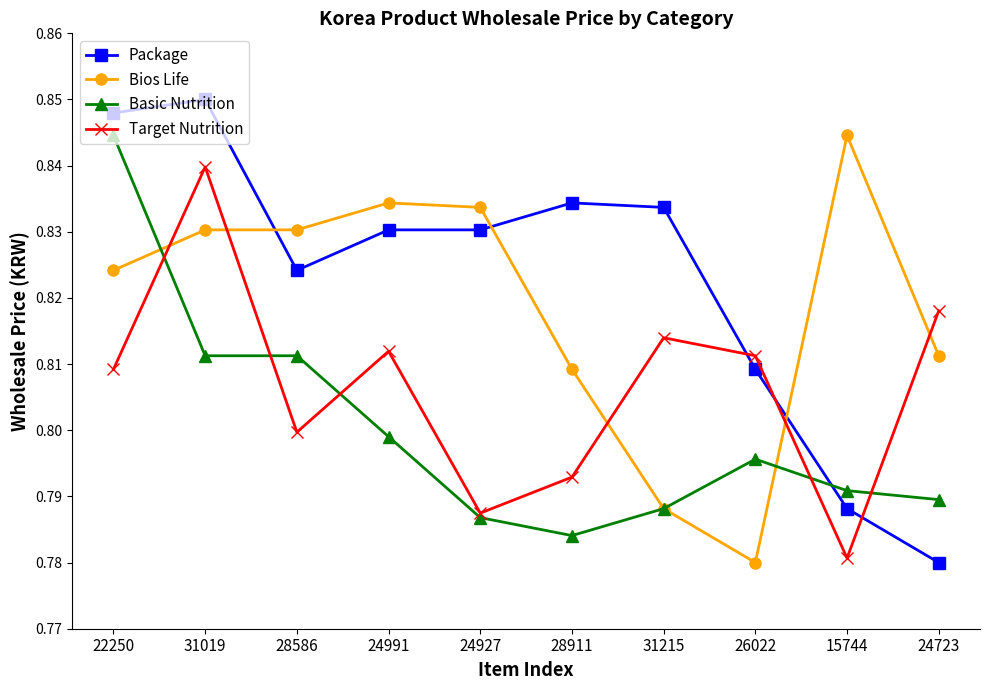

Which series changed the most between 31019 and 24723?

Package